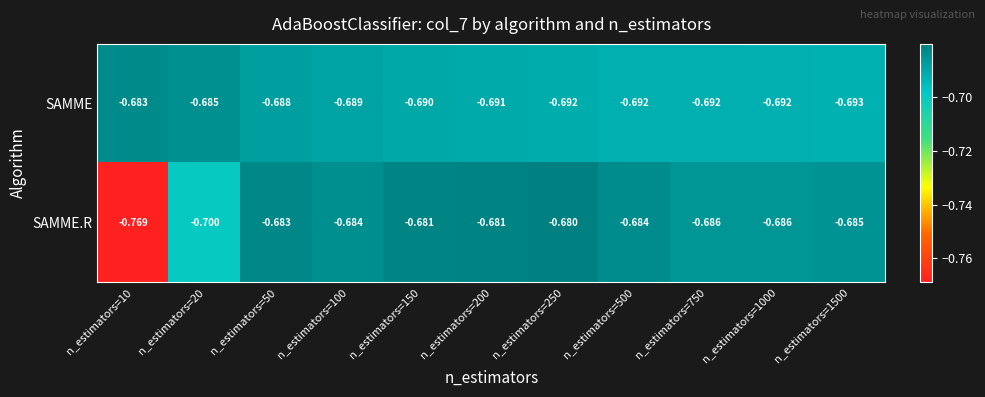

Which series has the largest range (max minus min)?

SAMME.R